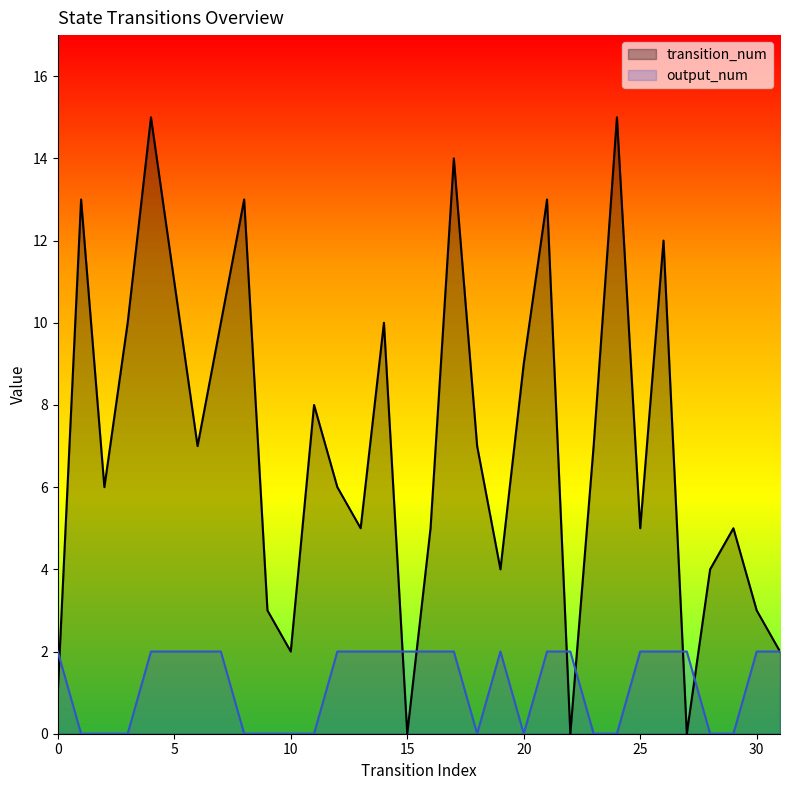

What is the maximum value for transition_num?

15